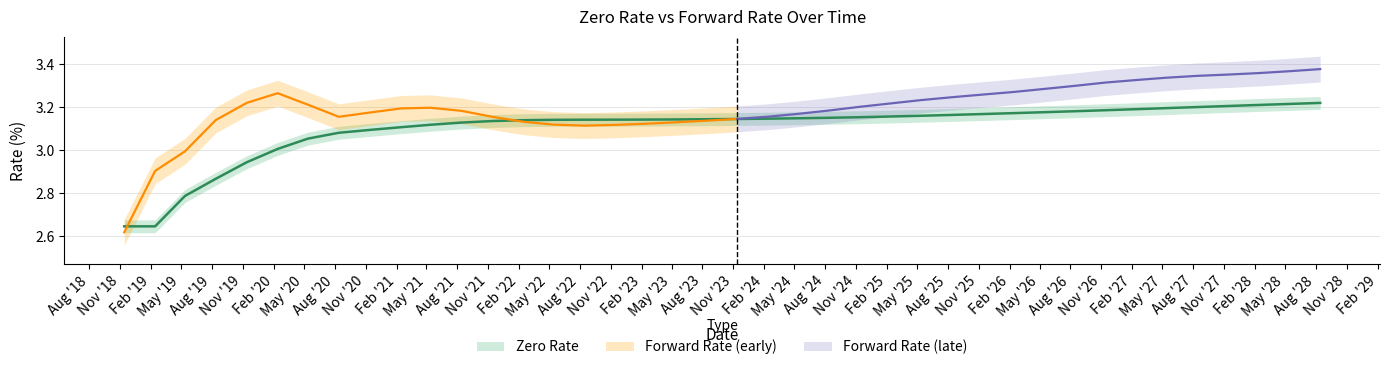

Does the chart display data point markers on the line(s)?

No